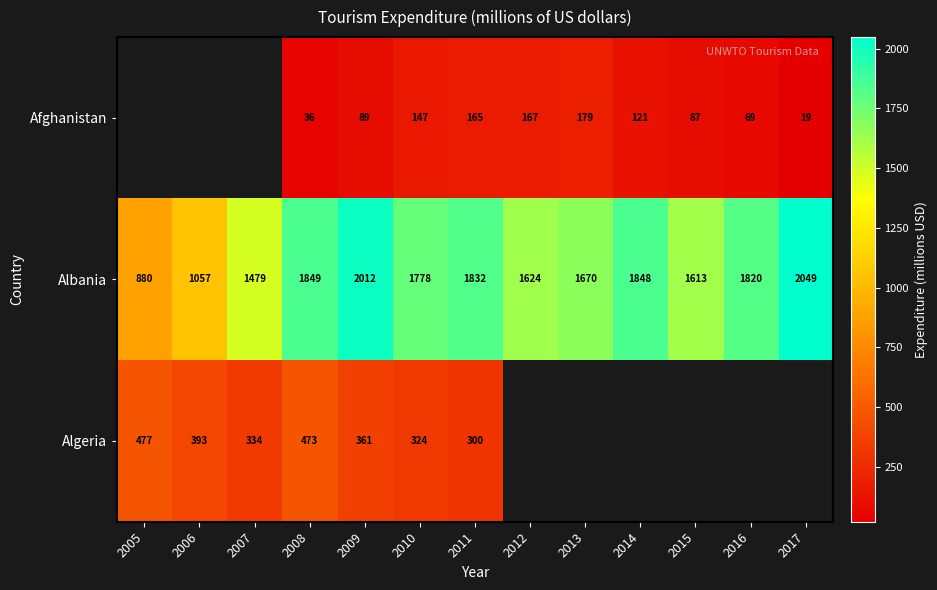

Is it true that Albania equals 567 at 2006?

False